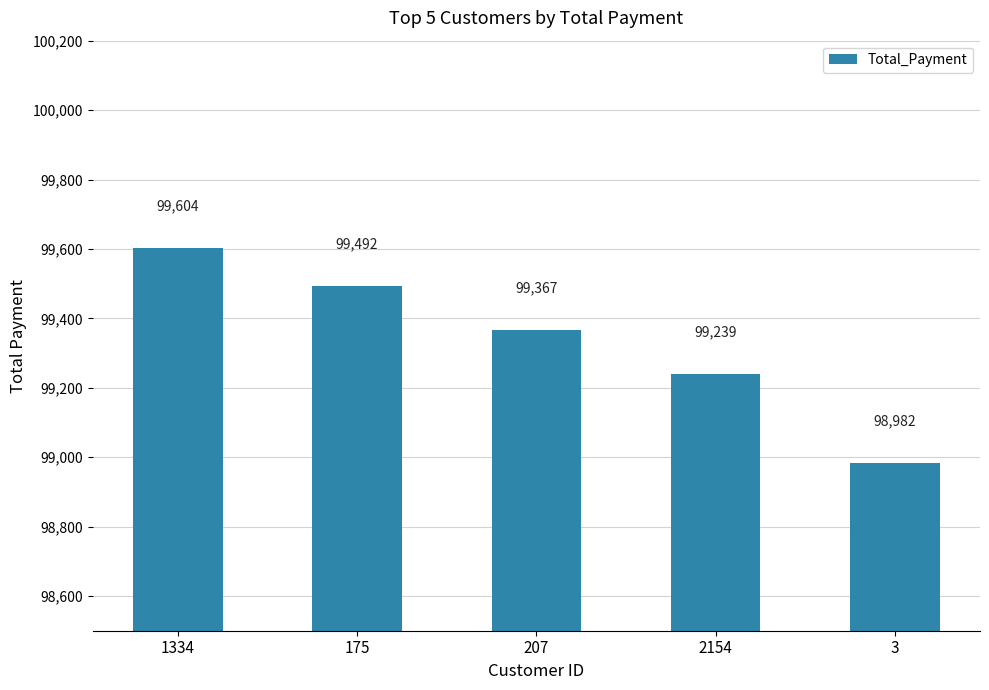

Rank the categories by value from highest to lowest.

1334, 175, 207, 2154, 3